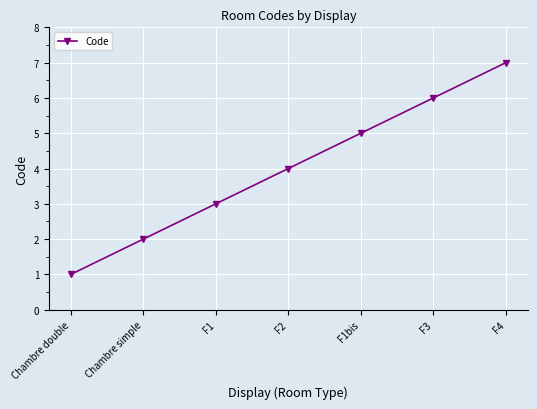

Does the chart display data point markers on the line(s)?

Yes